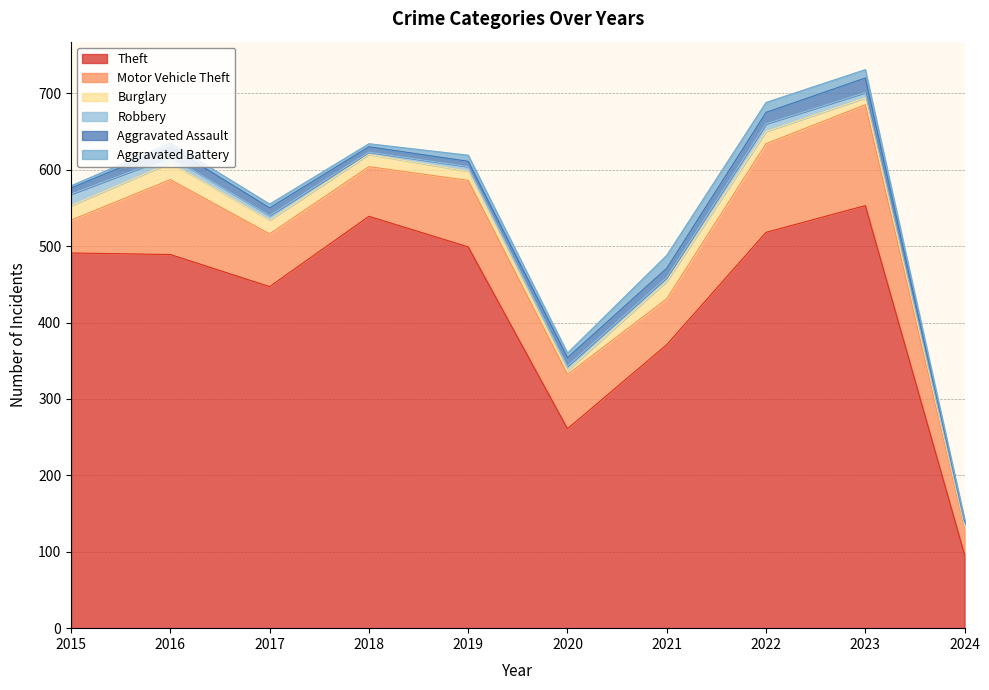

At which category does Aggravated Assault reach its first local peak?

2016